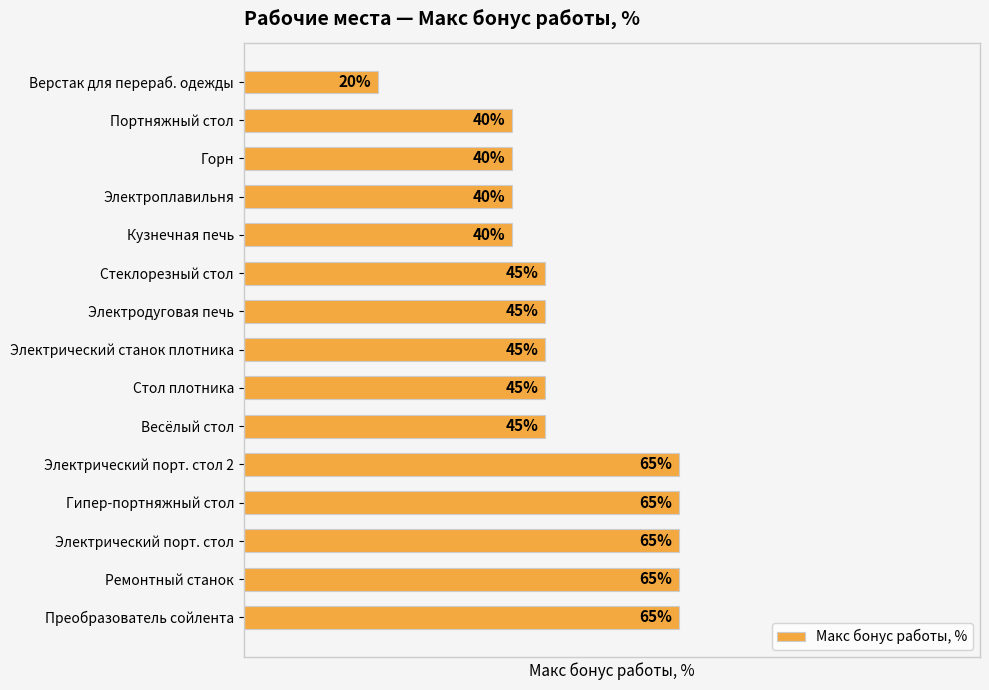

Between Гипер-портняжный стол and Горн, which is larger?

Гипер-портняжный стол